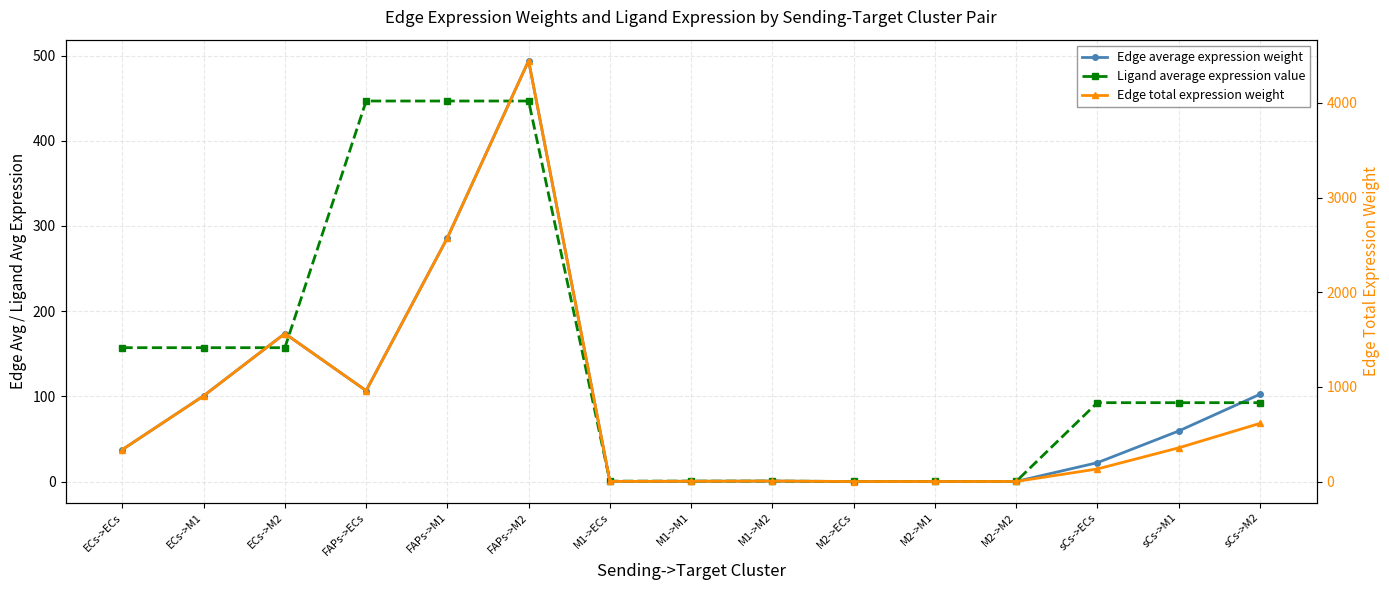

At how many categories does at least one series exceed 4045?

1